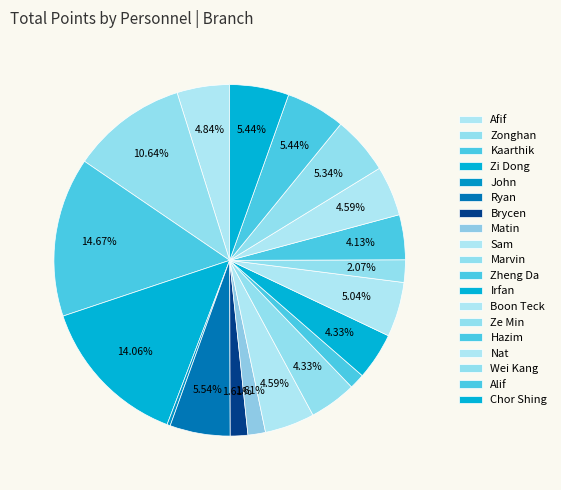

To the nearest percent, what is the combined percentage of Hazim and Kaarthik?

19%